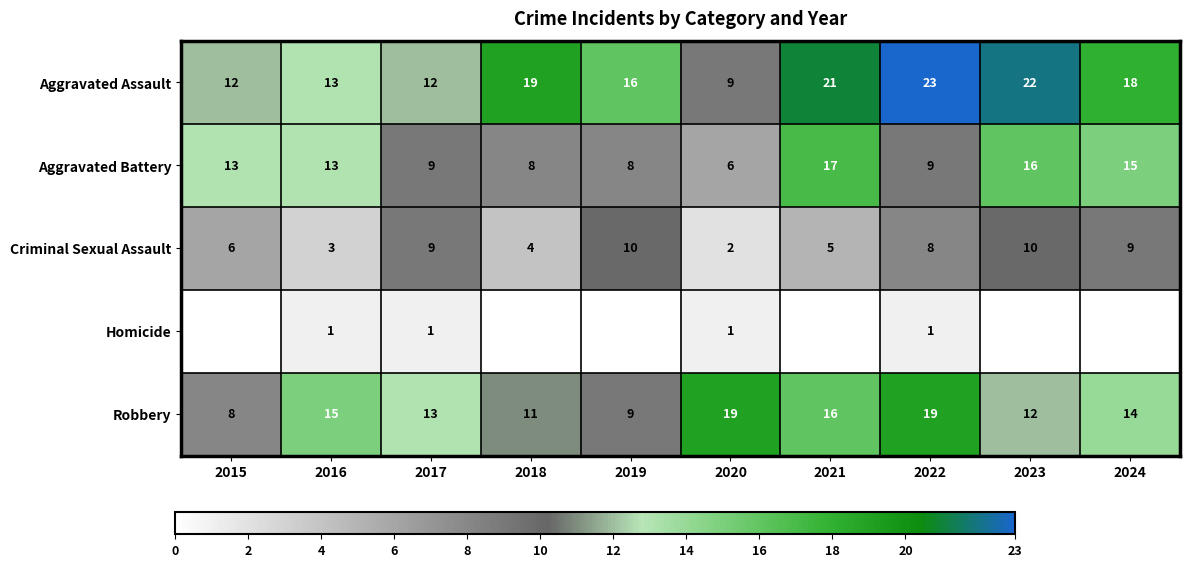

Rank the series at 2020 from lowest to highest value.

Homicide, Criminal Sexual Assault, Aggravated Battery, Aggravated Assault, Robbery